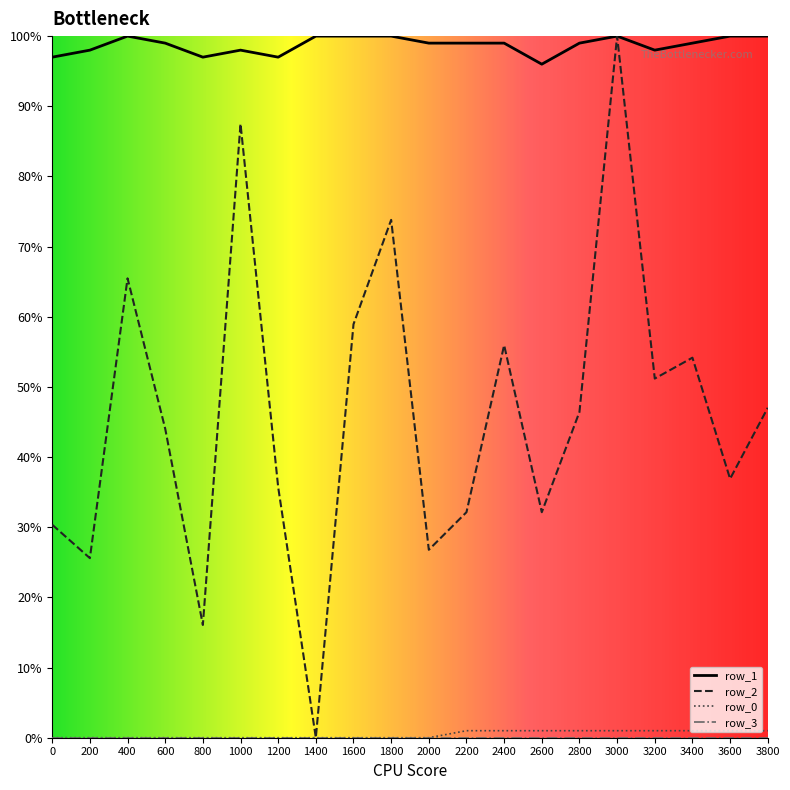

The row_1 series shows 100.0 at 1800. True or false?

True